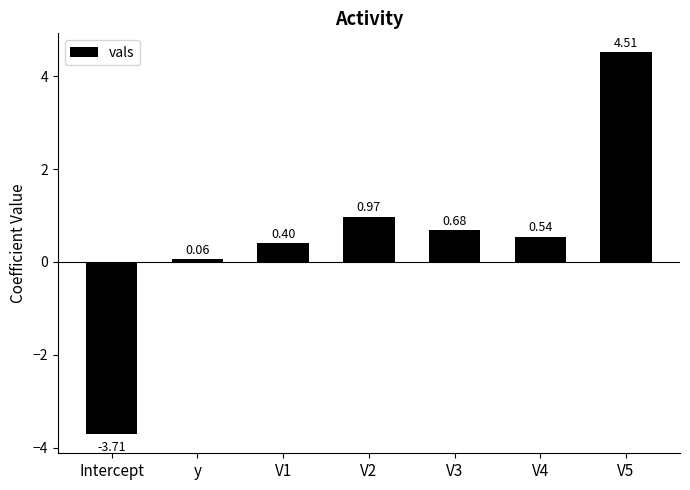

Where does the data first go above 0?

y